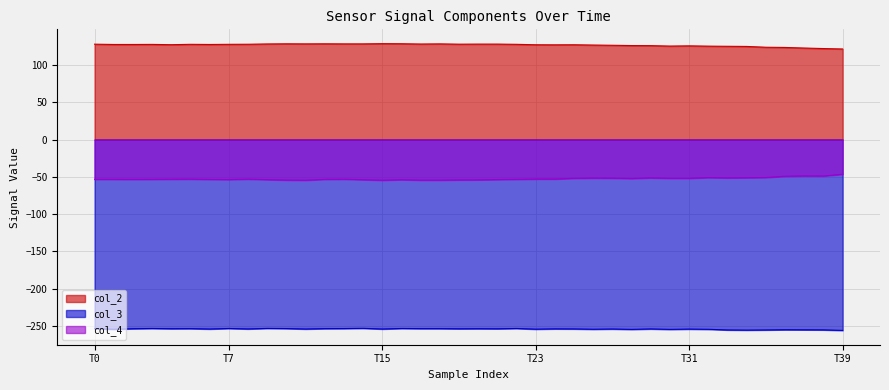

What is the value of the col_3 point at the 3rd from the left?

-253.5